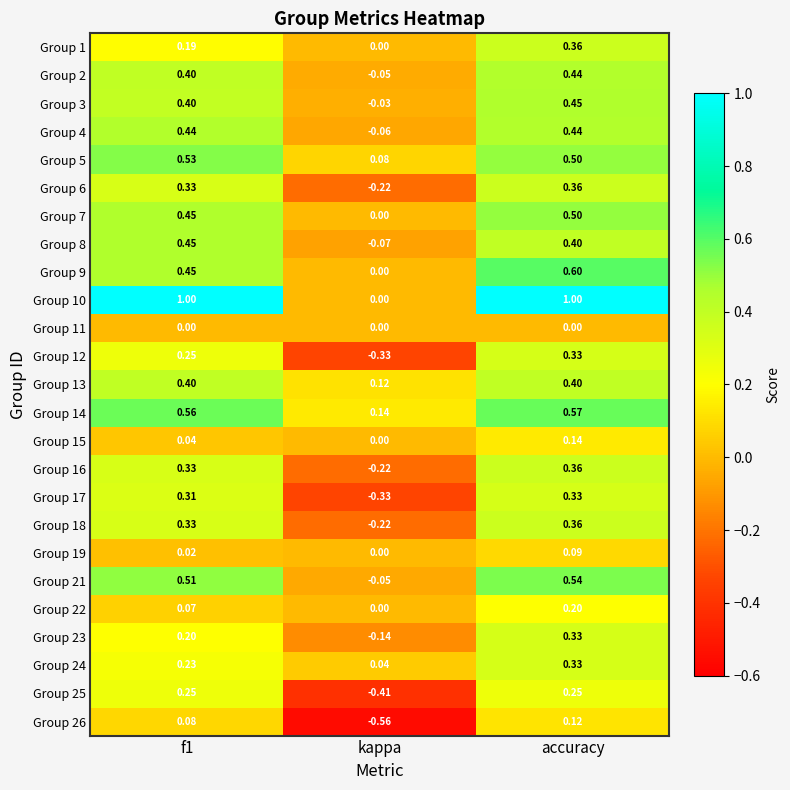

Which series has the largest range (max minus min)?

Group 10